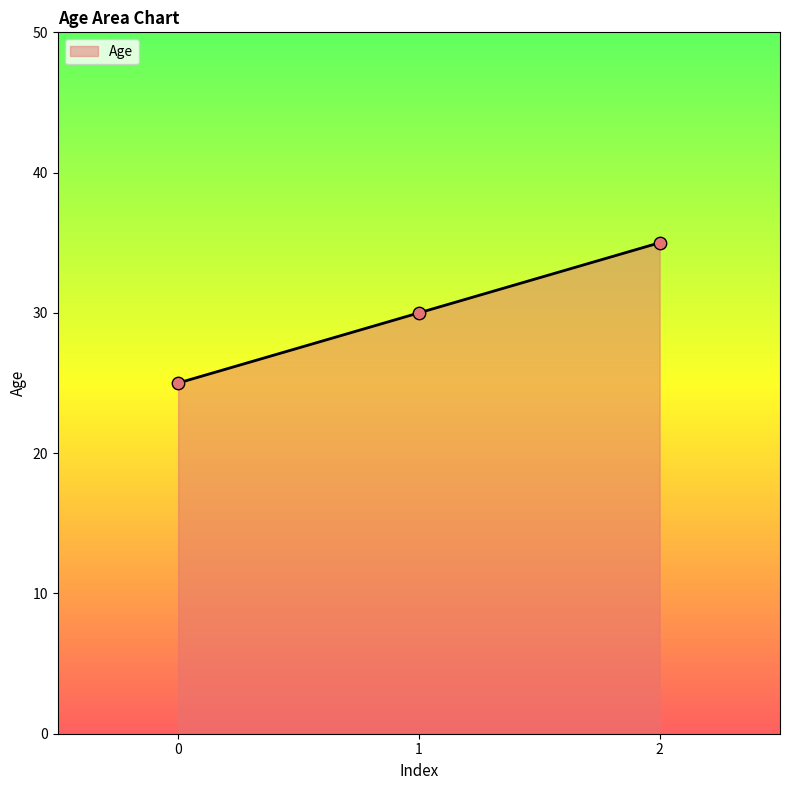

What is the change in value from 1 to 2?

+5